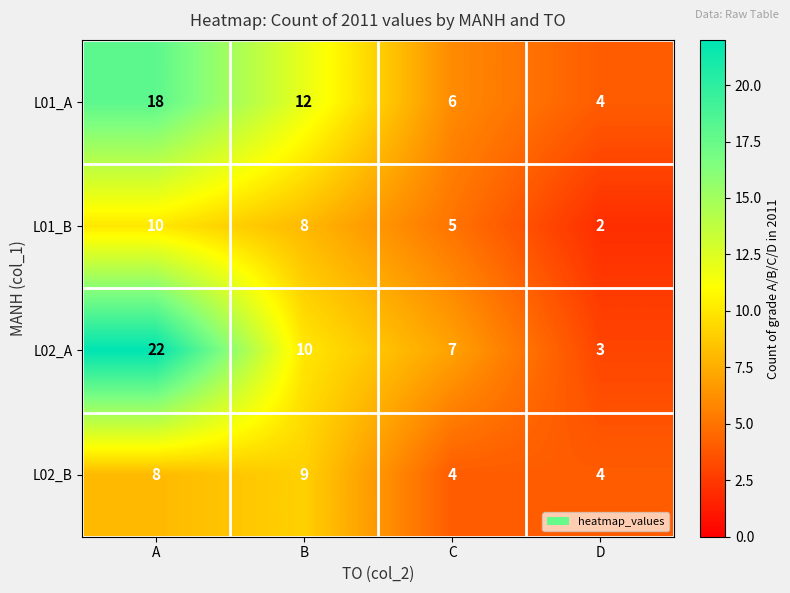

Where does the L02_A series first go above 10?

A